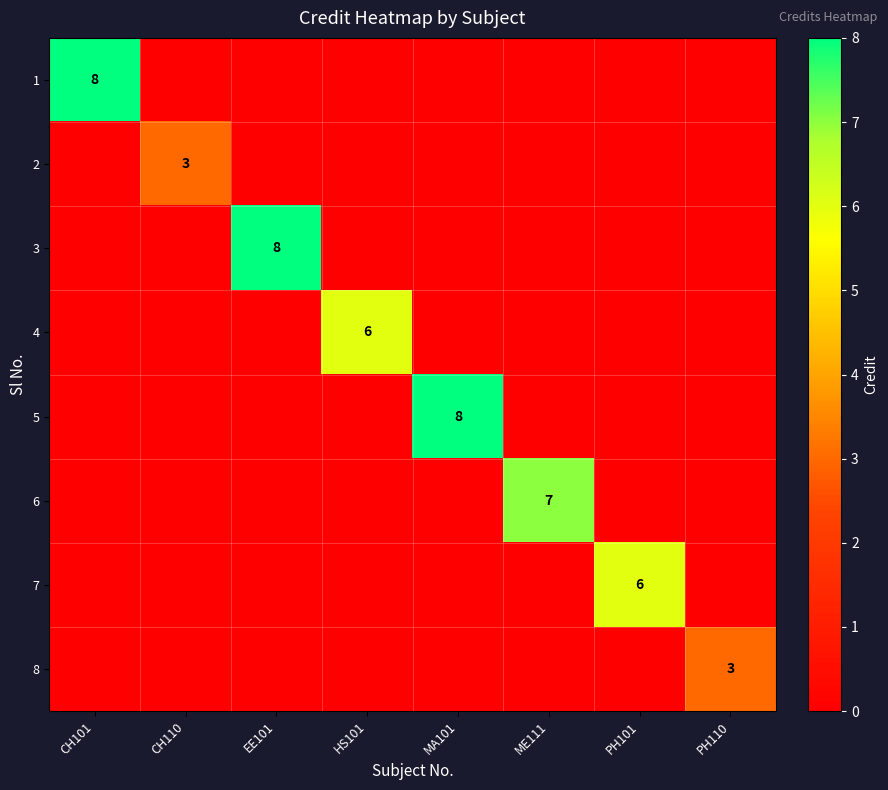

How many values in the 7 series exceed 0?

1